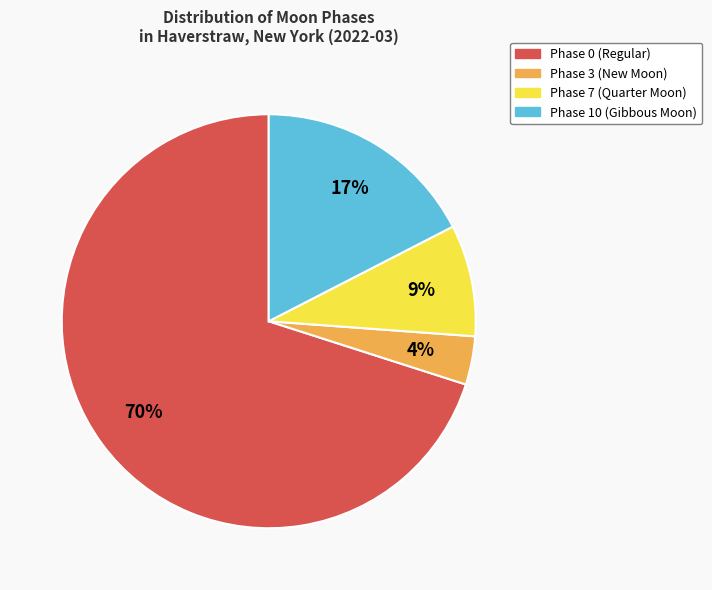

Count the number of slices in the pie.

4